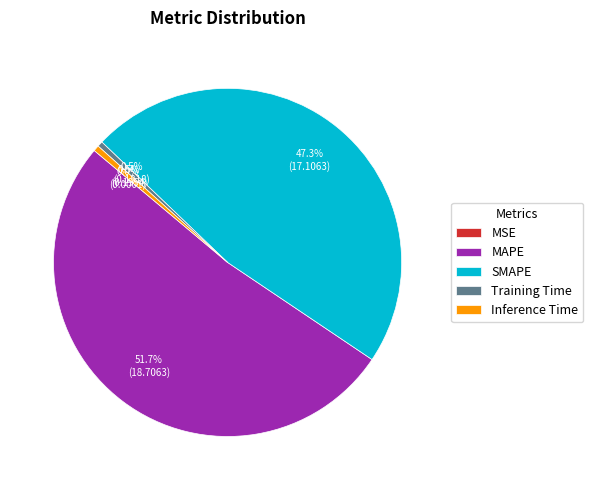

Which has a higher value, Training Time or SMAPE?

SMAPE